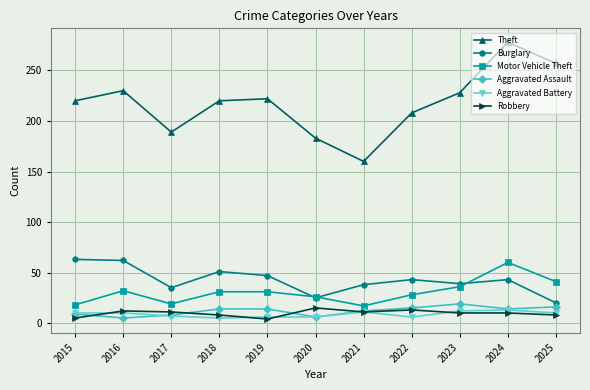

Count the number of categories in the chart.

11